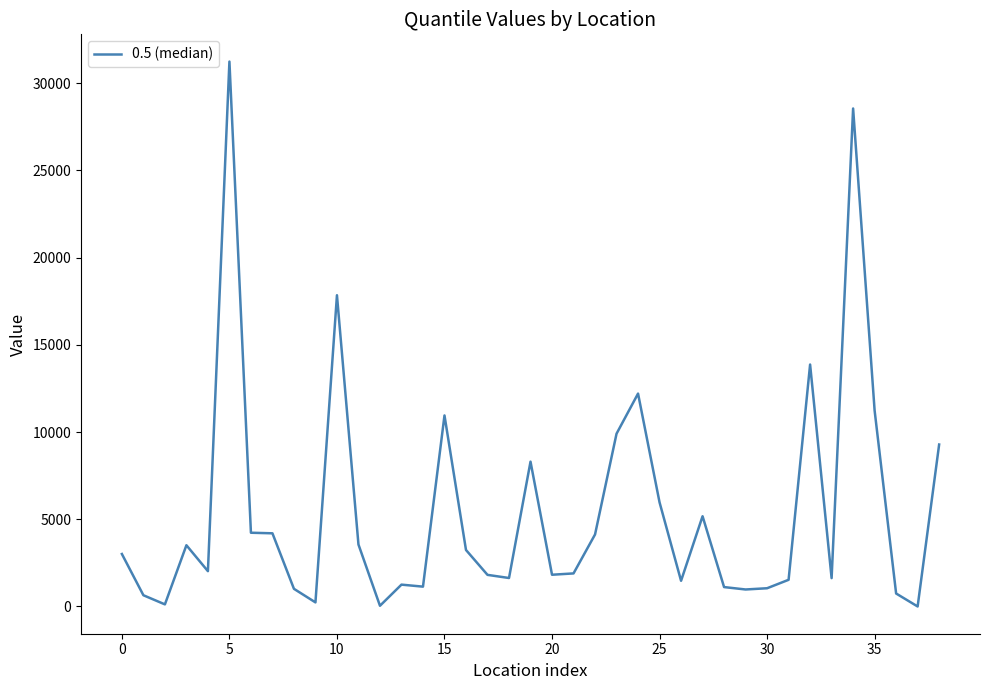

What is the difference between the maximum and minimum values?

31233